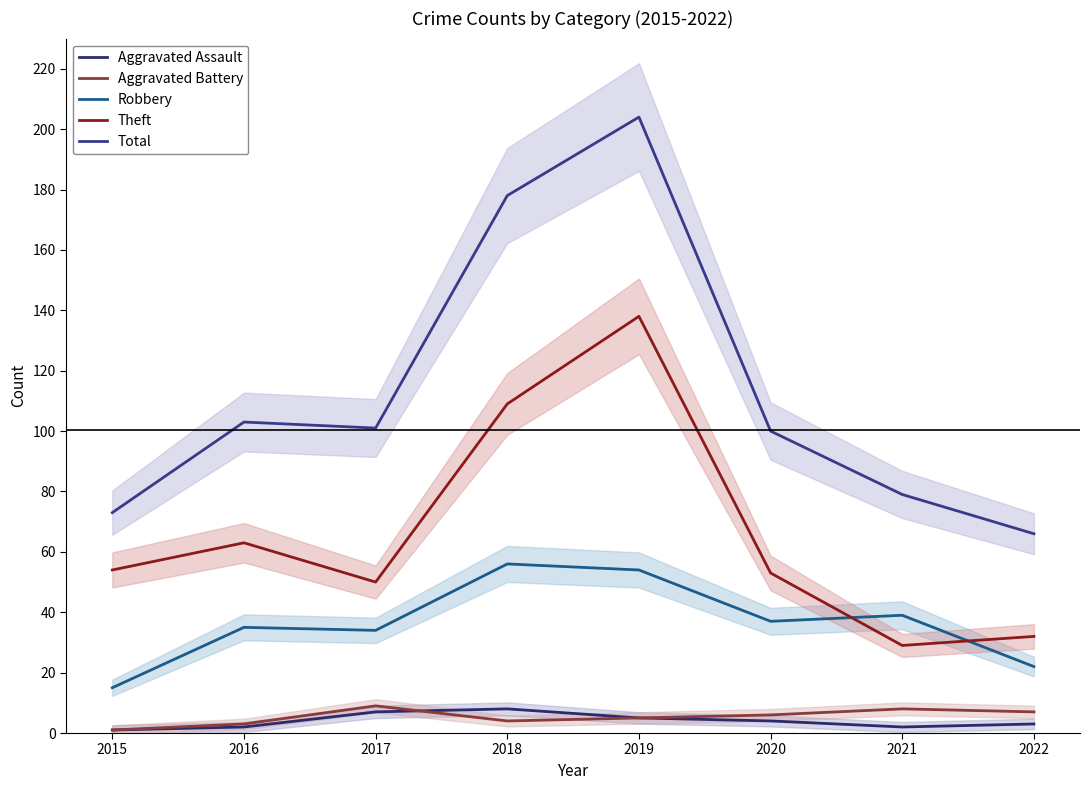

At how many categories does at least one series exceed 71?

7